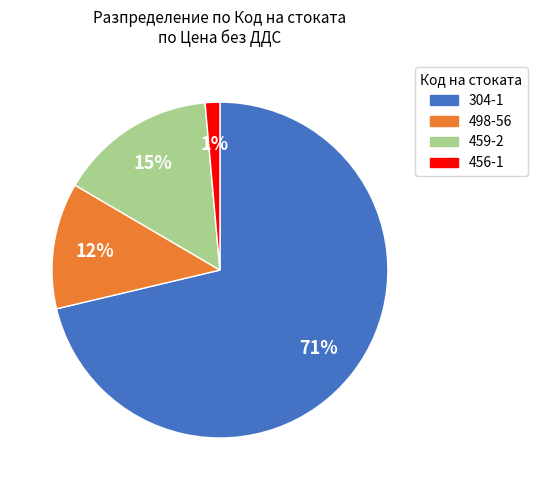

Is the sum of 456-1 and 498-56 greater than half?

No